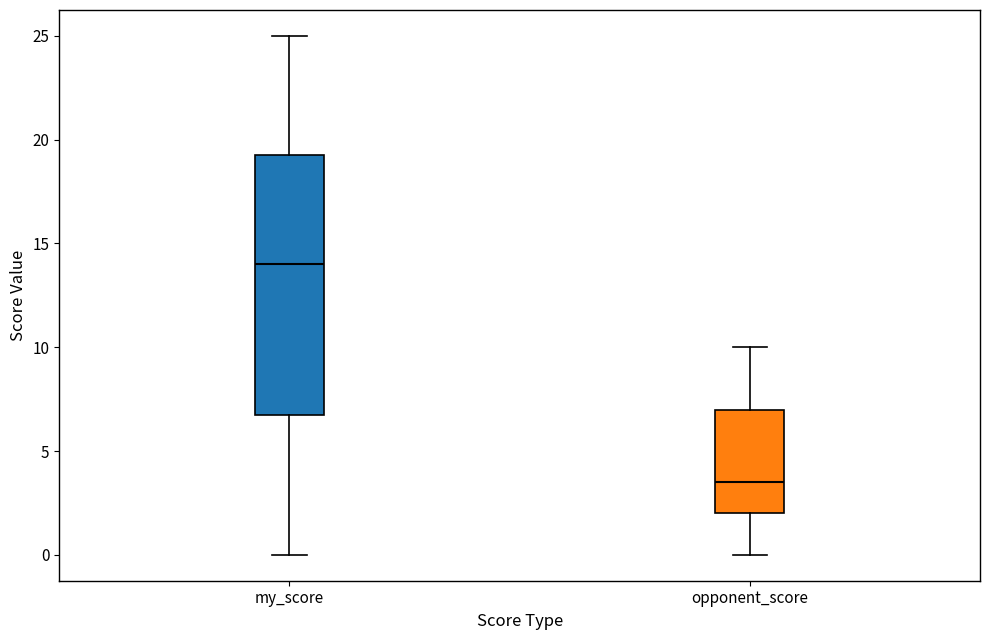

Where is the upper edge of the box for opponent_score on the y-axis? The values are not printed on the chart, so give them approximately, as read against the axis.

7.0